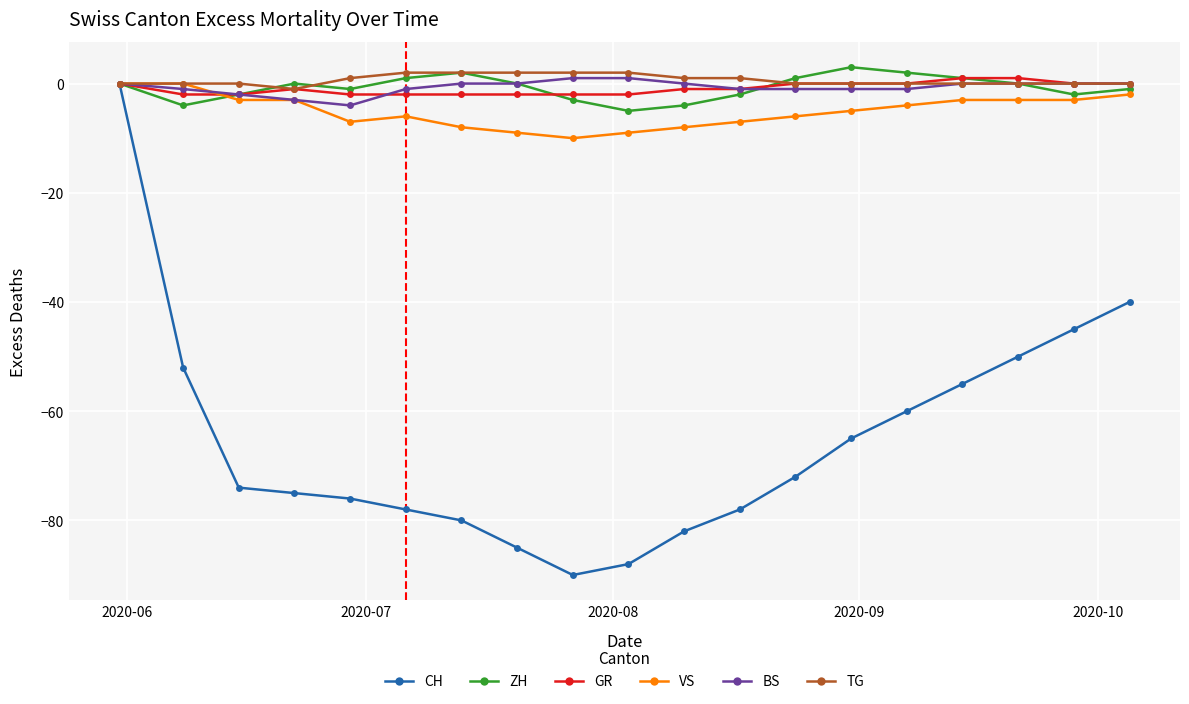

Which series has the widest spread of values?

CH